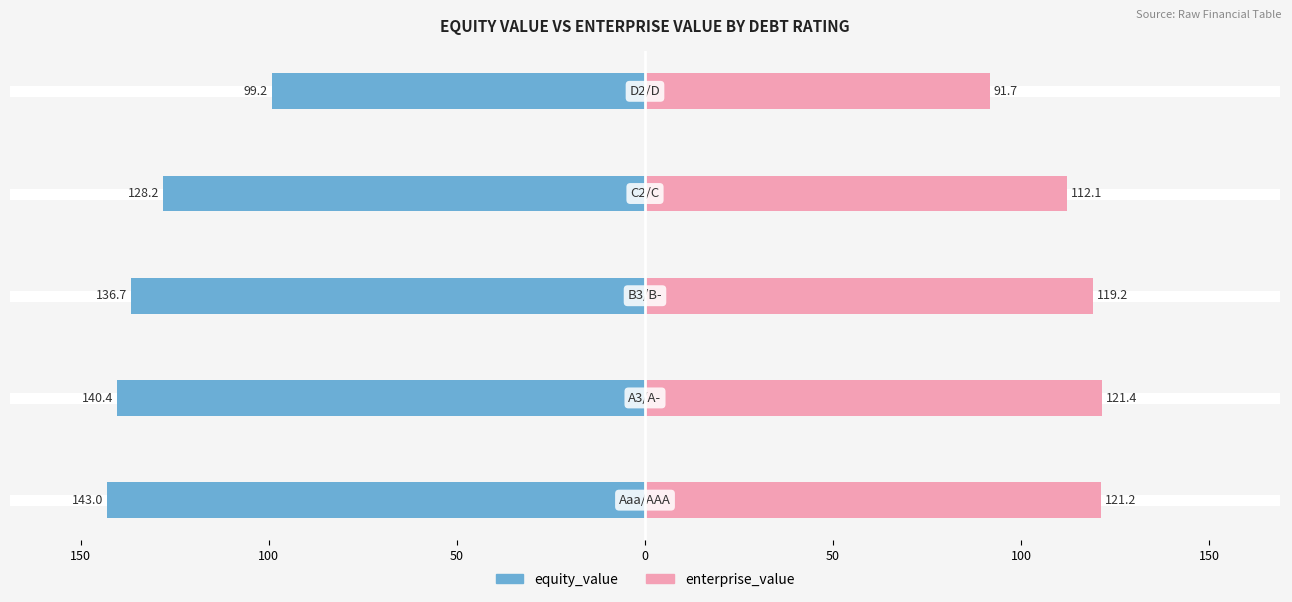

Is the value of equity_value at 50 greater than the value of enterprise_value at 50?

No